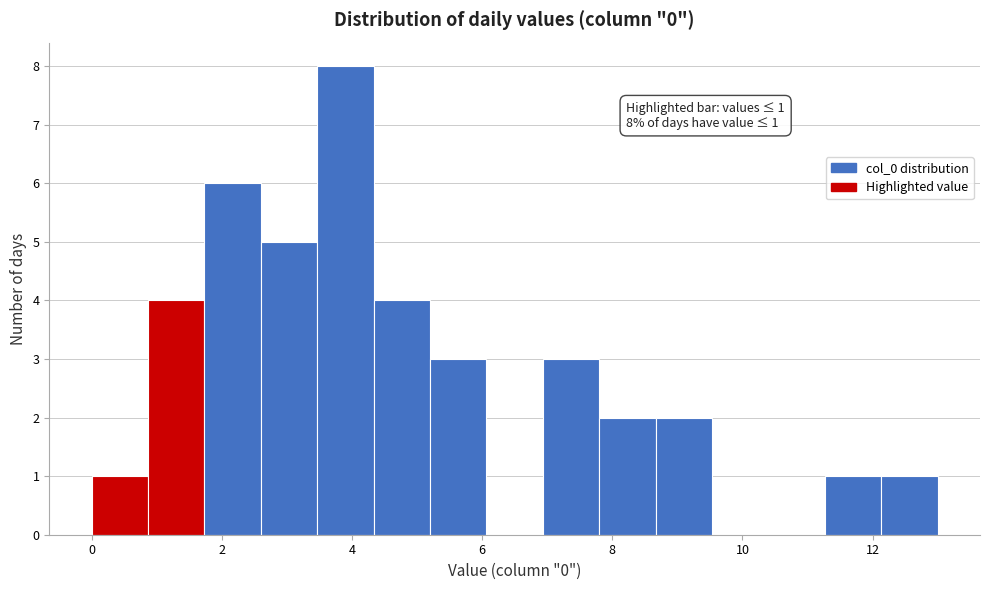

Over which range of the x-axis is the bar tallest?

3.4 to 4.4